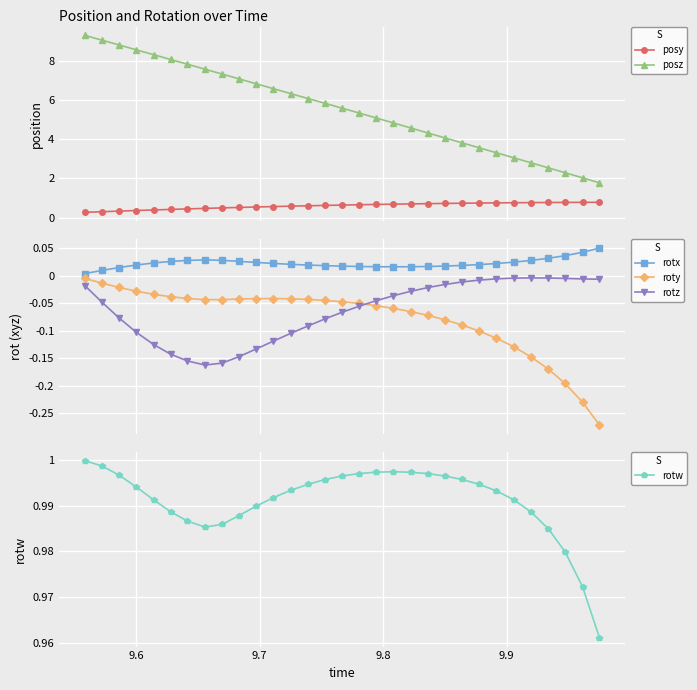

Is this an area chart (filled region under the line)?

No